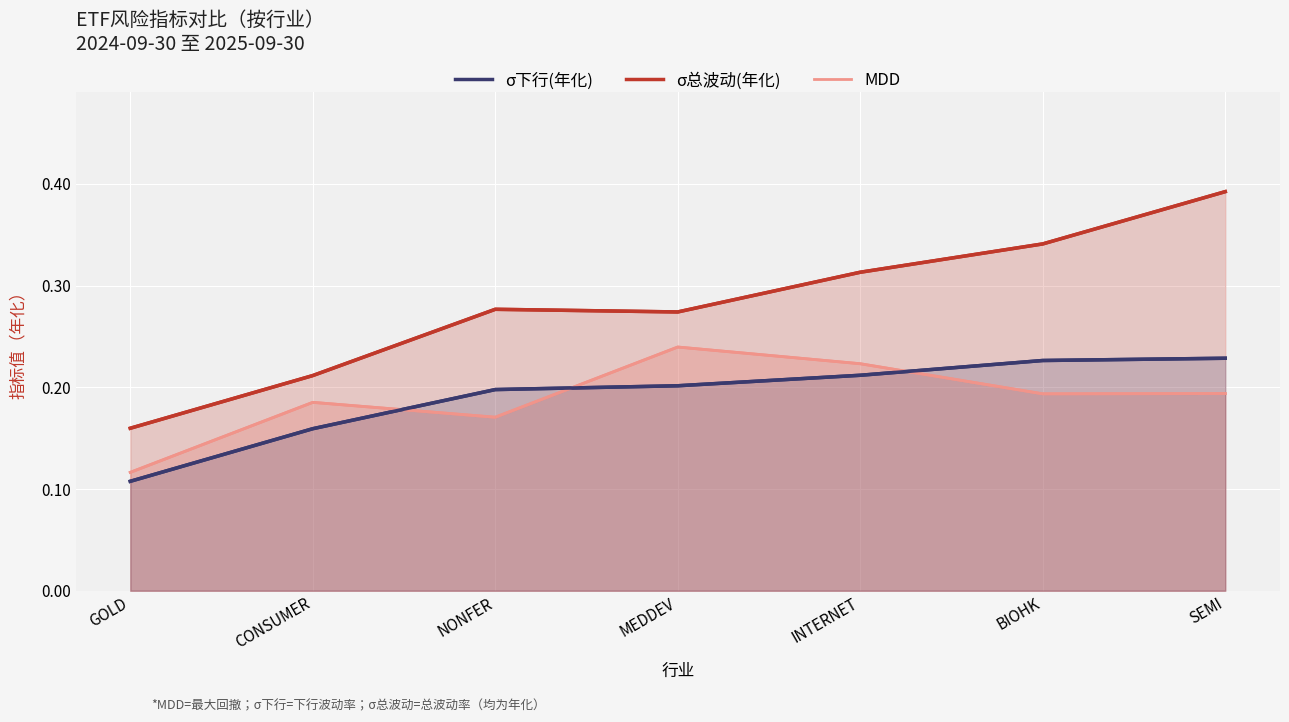

How many categories are shown in the chart?

7